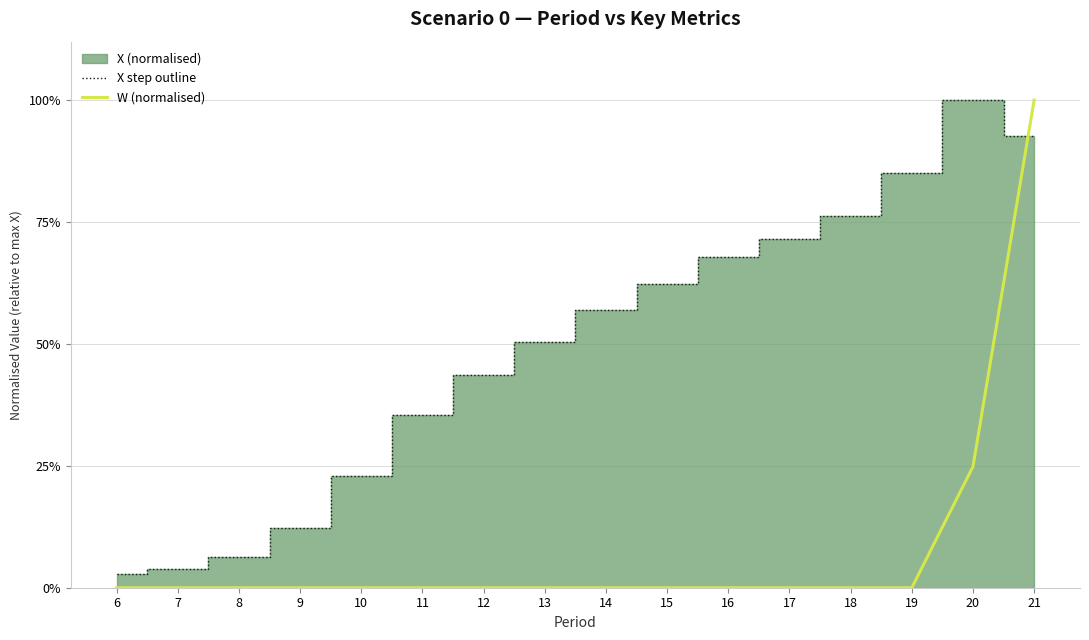

How many lines are shown in the chart?

2